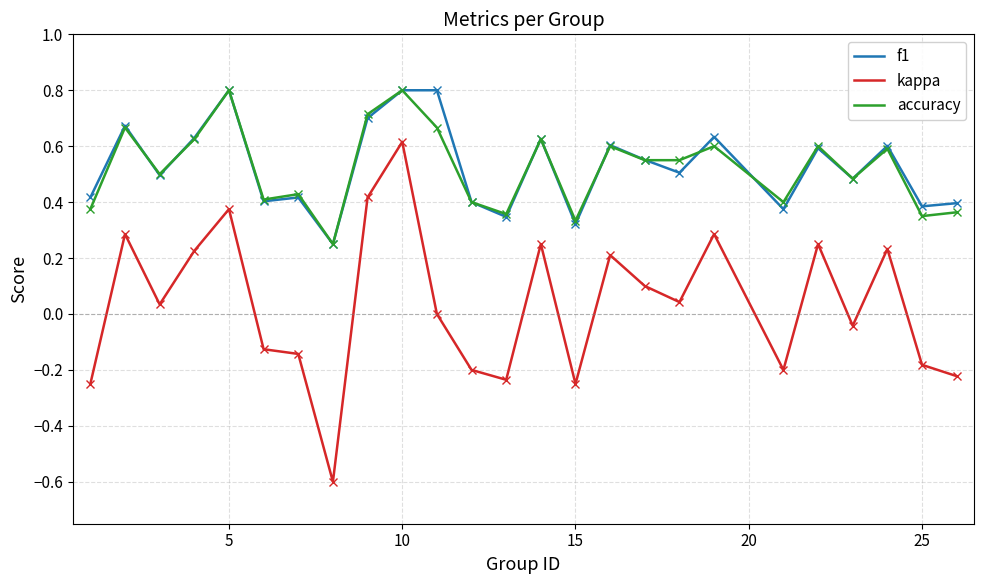

What is the average value of the accuracy series?

0.5